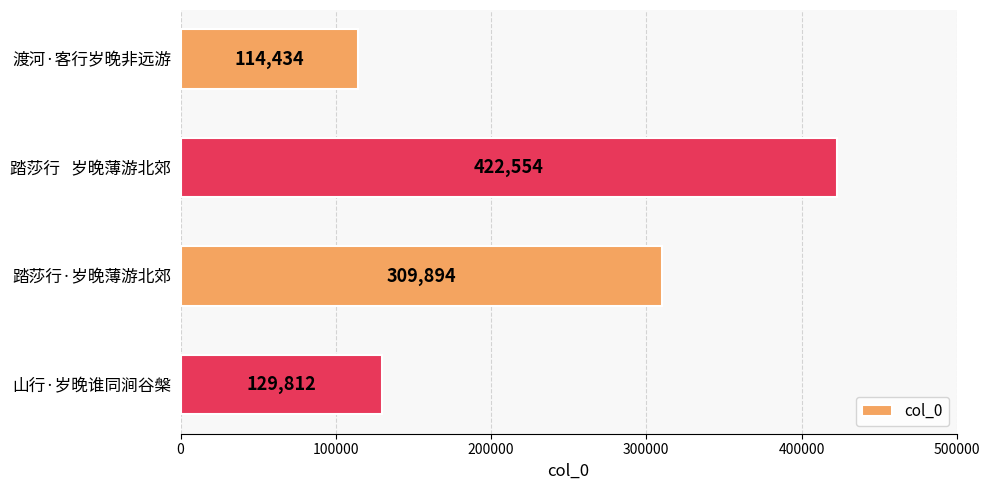

Does the chart contain stacked bars?

No